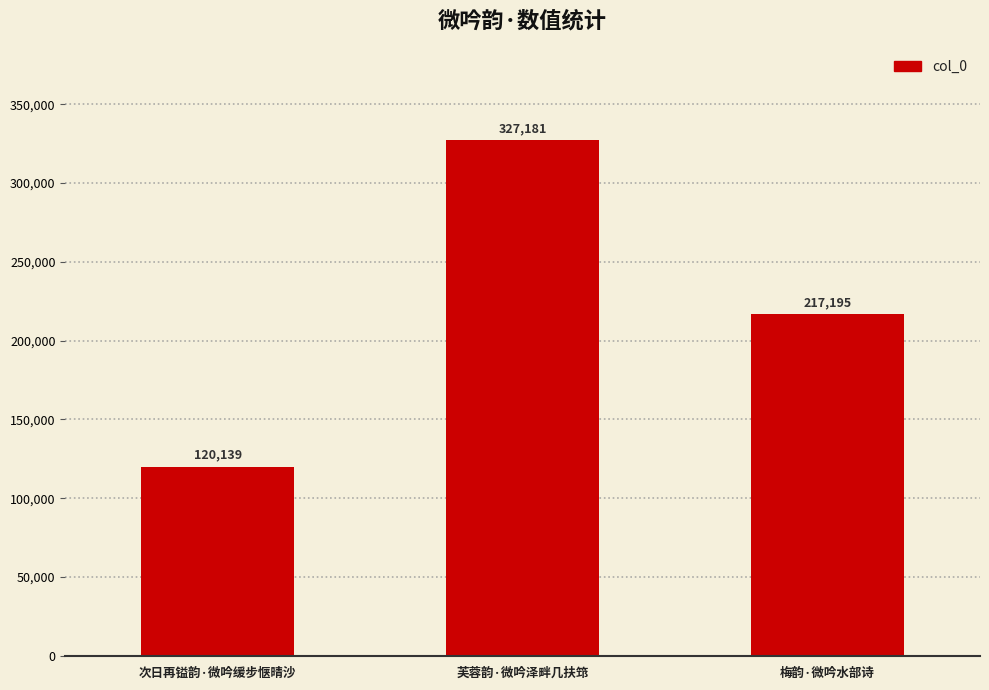

Is it true that the value at 芙蓉韵·微吟泽畔几扶筇 is 90012?

False